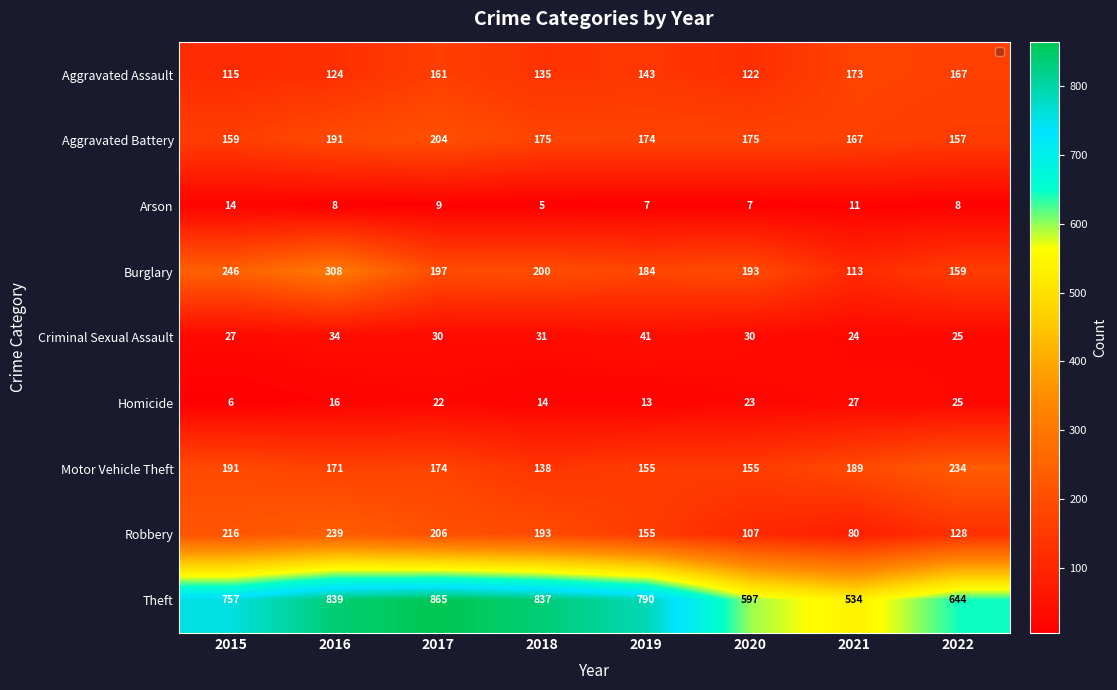

Rank the series at 2021 from highest to lowest value.

Theft, Motor Vehicle Theft, Aggravated Assault, Aggravated Battery, Burglary, Robbery, Homicide, Criminal Sexual Assault, Arson